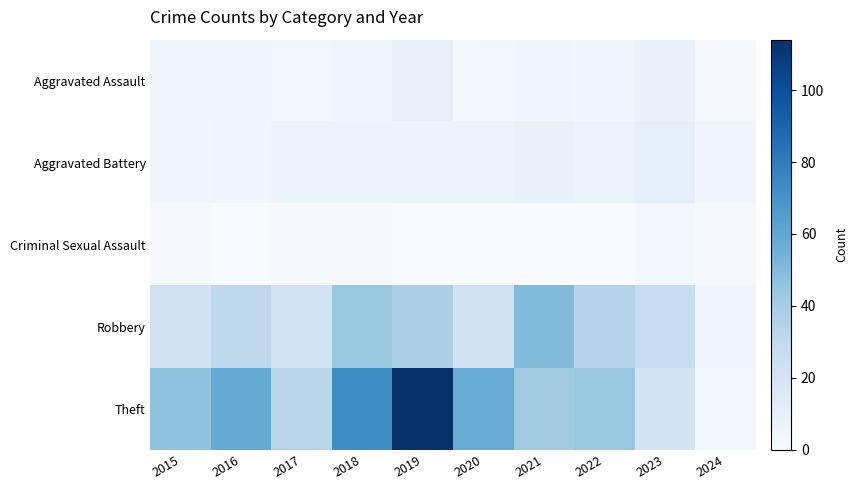

Which series changed the most between 2018 and 2021?

Theft